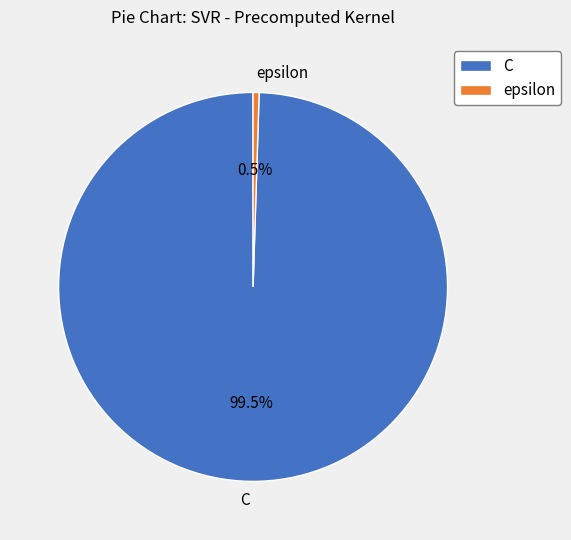

To the nearest percent, what is the combined percentage of C and epsilon?

100%